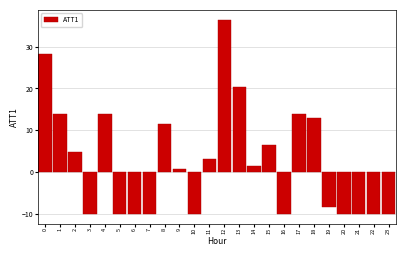

What is the minimum value shown in the chart?

-10.0